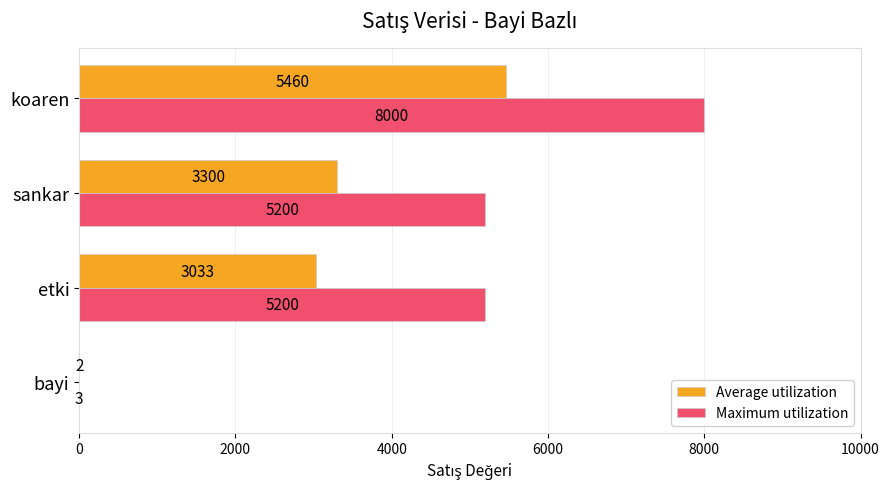

At which category is the sum across all series the highest?

koaren